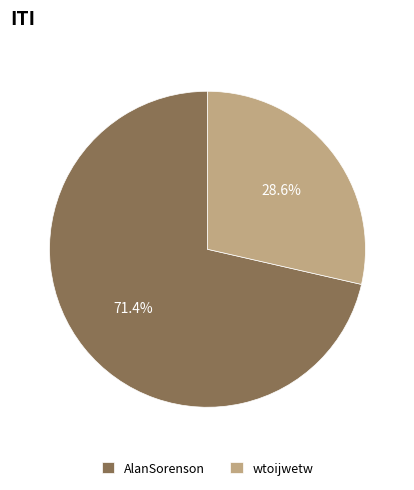

To the nearest percent, what is the difference between the wtoijwetw and AlanSorenson slice percentages?

43%